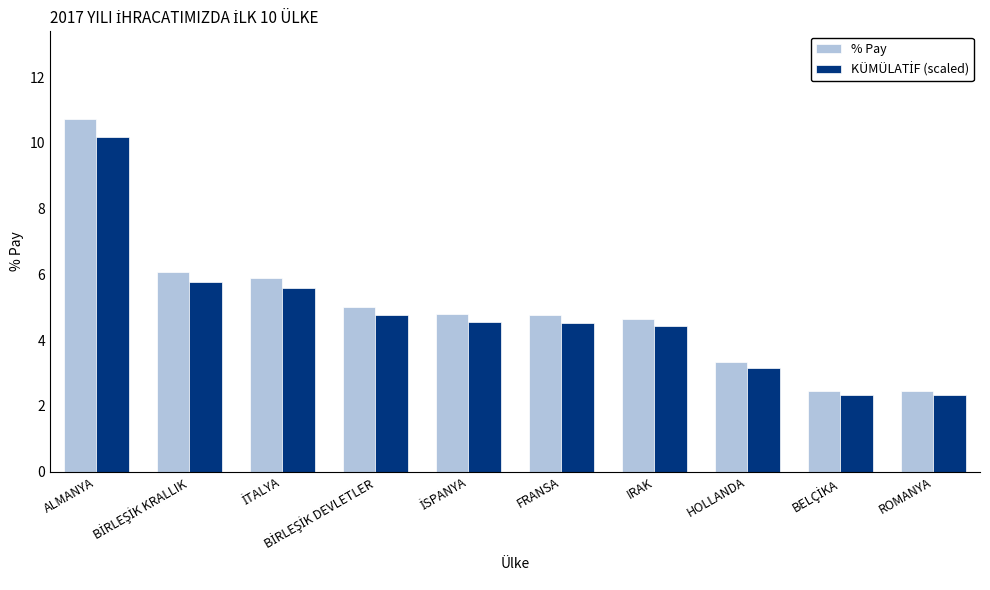

Which series has the widest spread of values?

% Pay